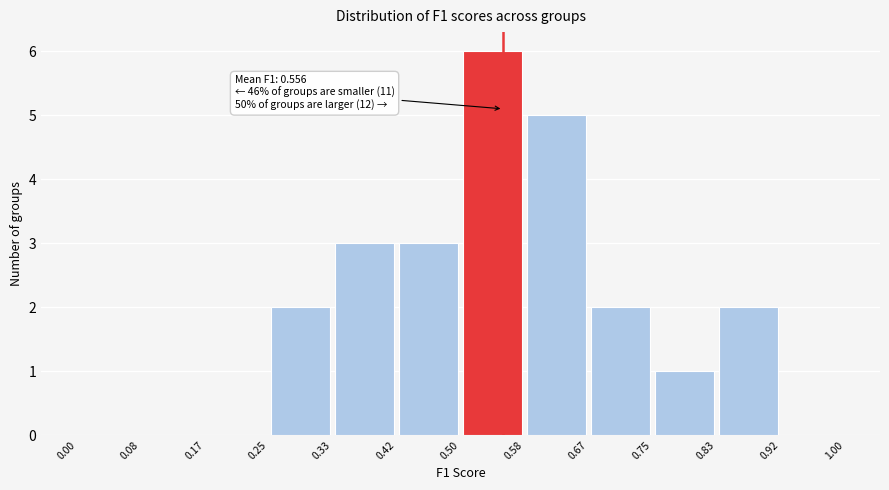

Which range on the x-axis has the tallest bar?

0.50 to 0.58